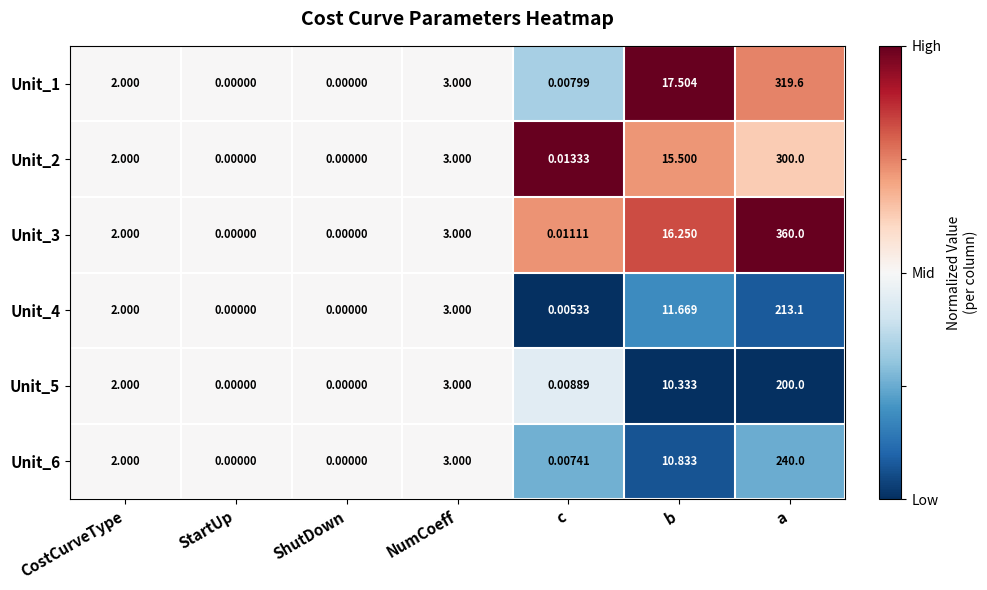

Is the value of Unit_1 at CostCurveType greater than the value of Unit_3 at a?

No